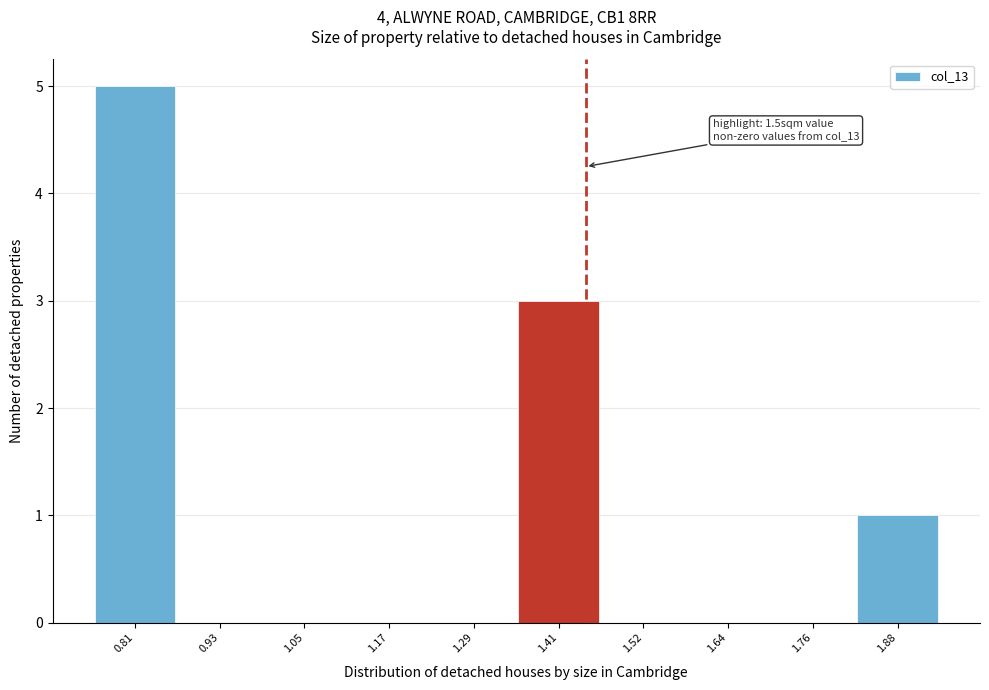

Reading left to right, list all the values displayed in this chart.

0.81=5	0.93=0	1.05=0	1.17=0	1.29=0	1.41=3	1.52=0	1.64=0	1.76=0	1.88=1